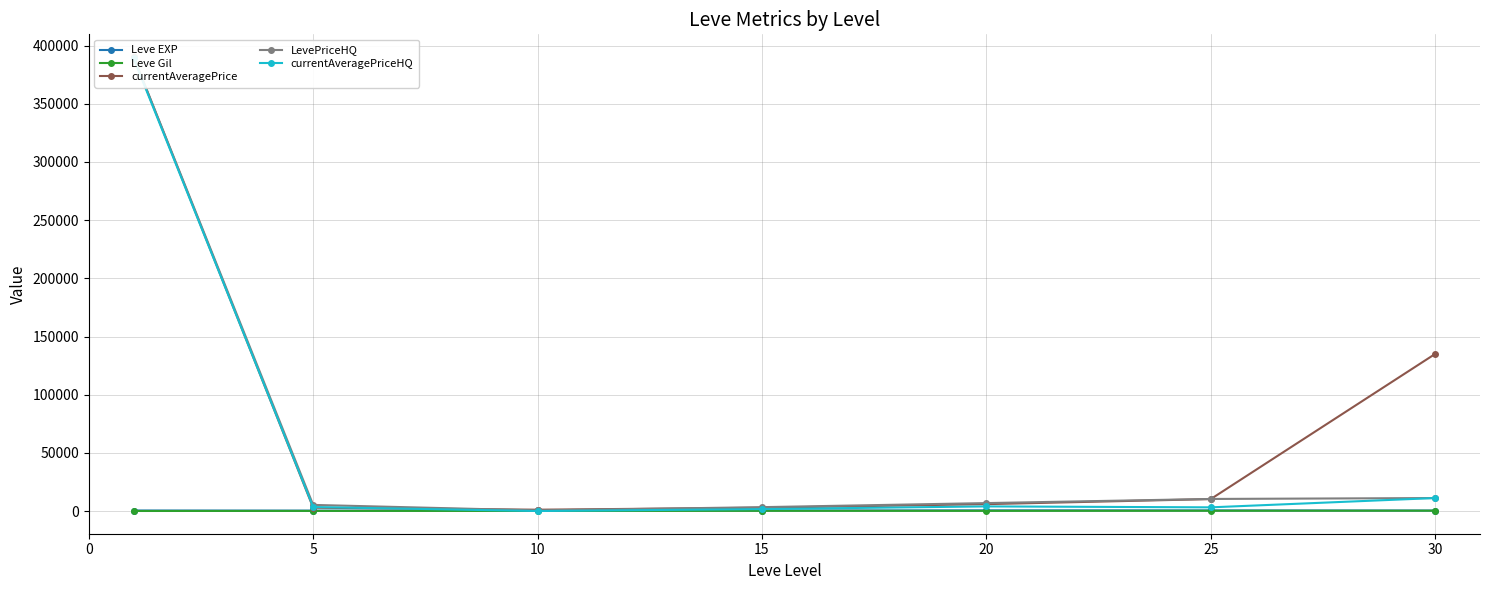

True or false: LevePriceHQ has more than 2 interior local peaks.

False